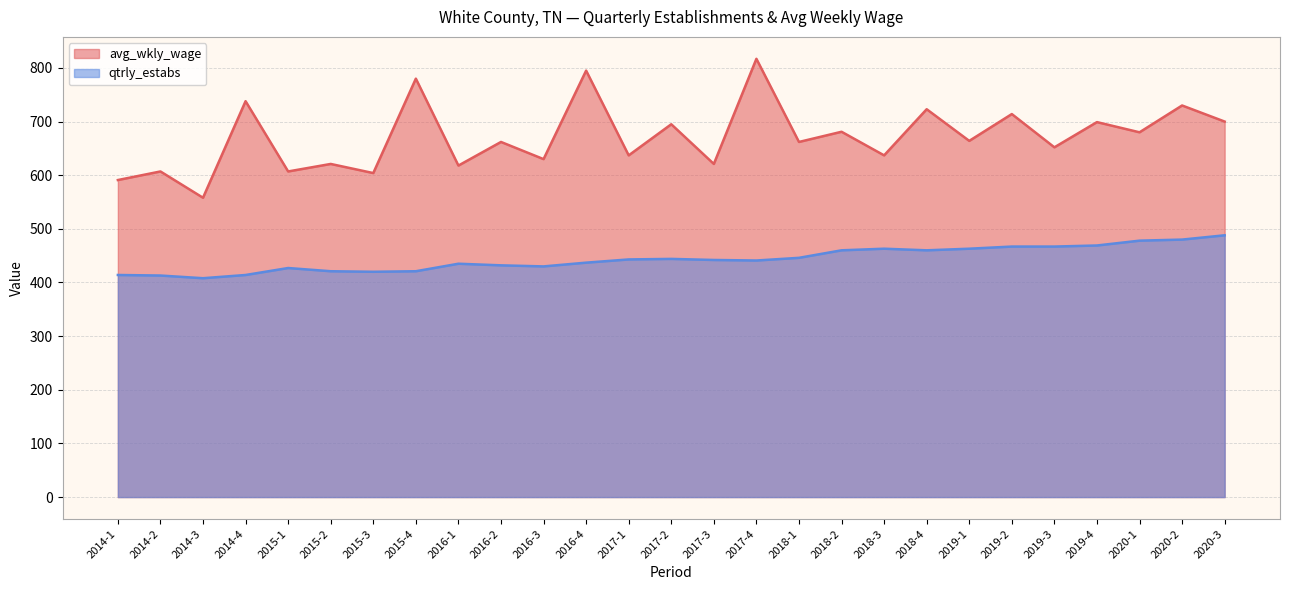

At how many categories does at least one series exceed 708?

7